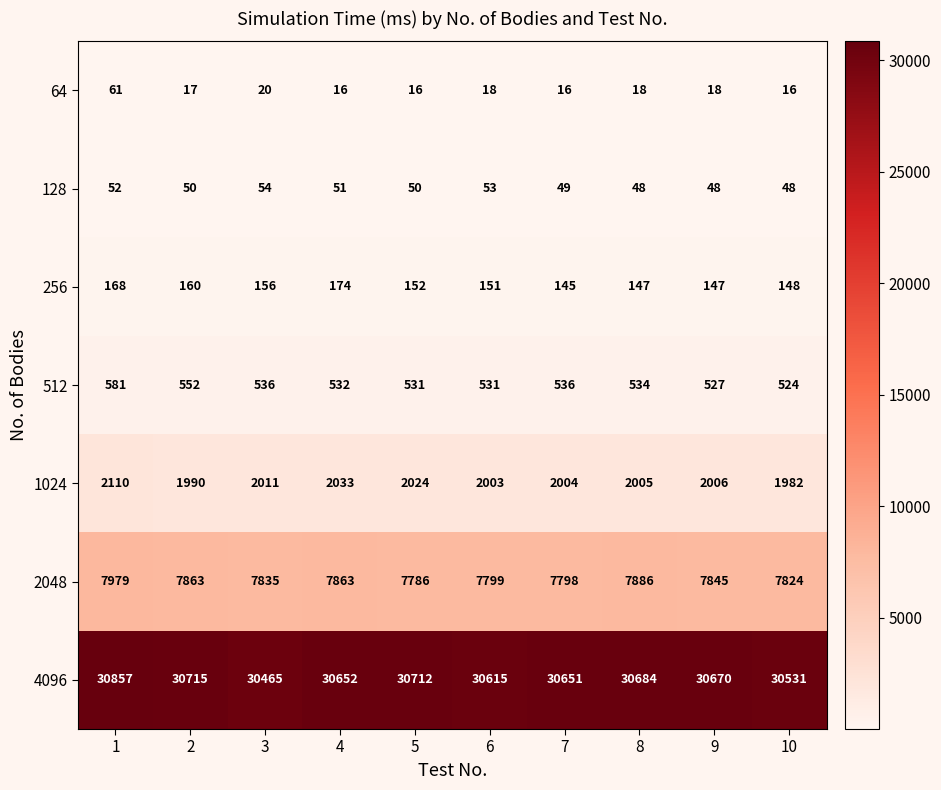

Between 1 and 2, which series saw the biggest shift?

4096